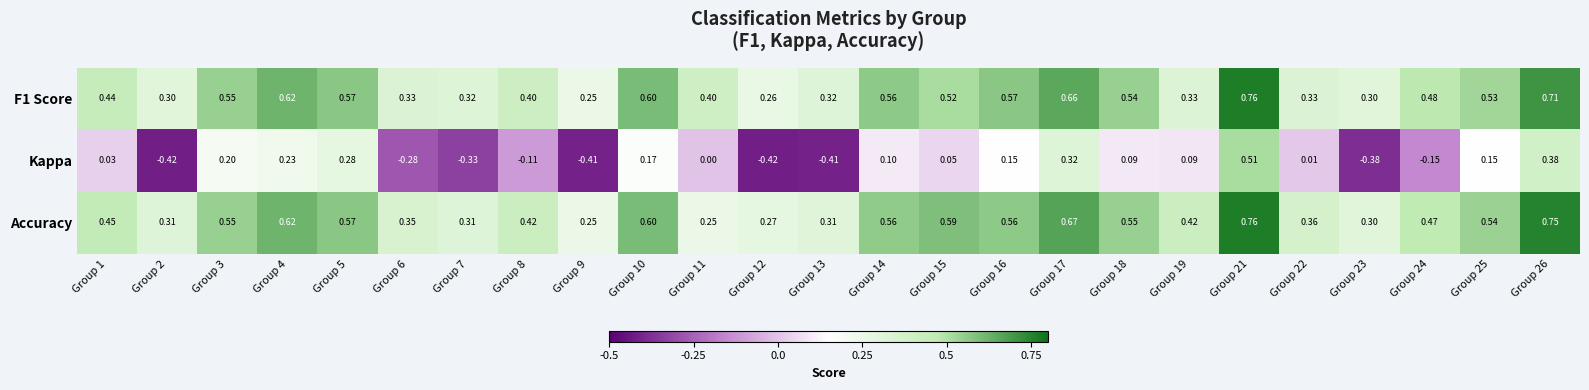

Which series has the largest range (max minus min)?

Kappa